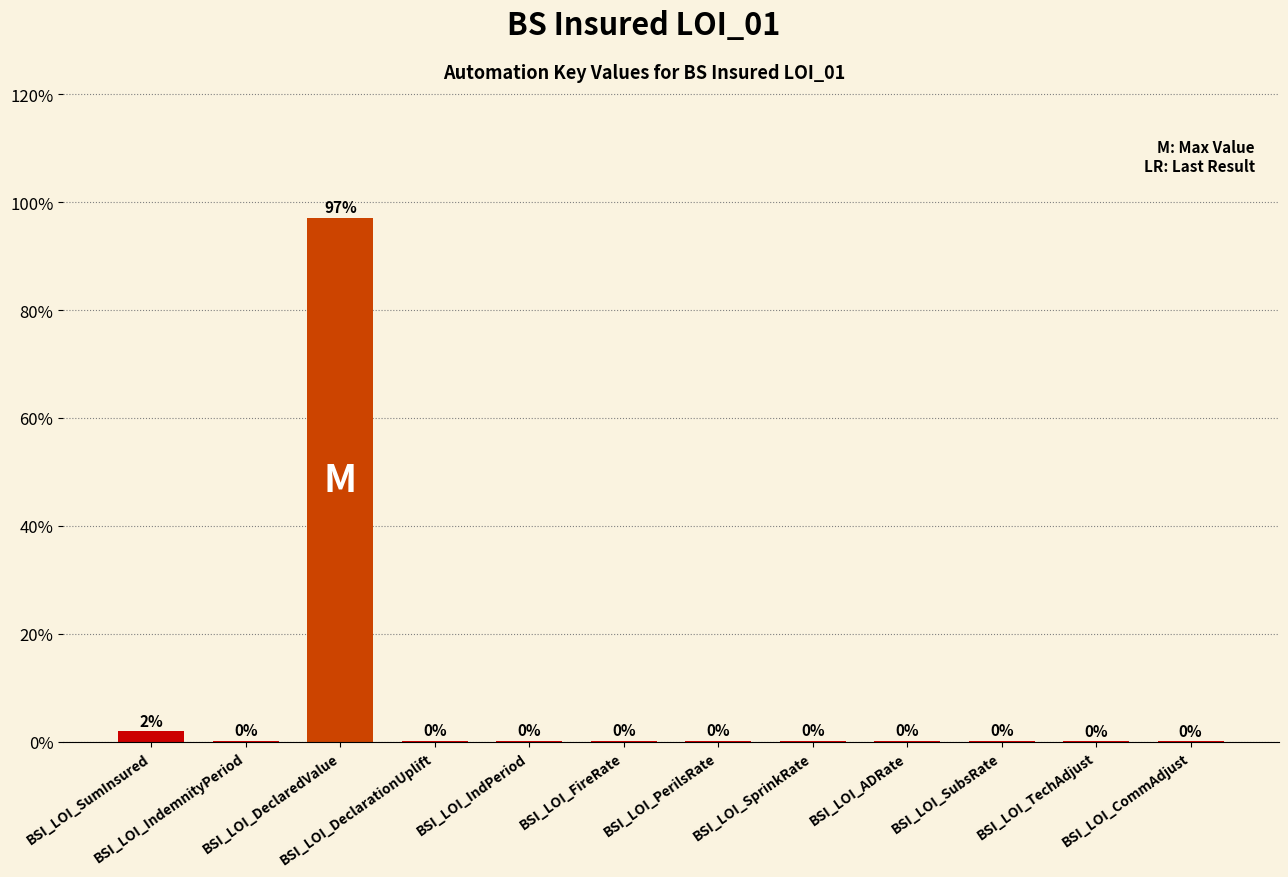

What is the maximum value shown in the chart?

97.1